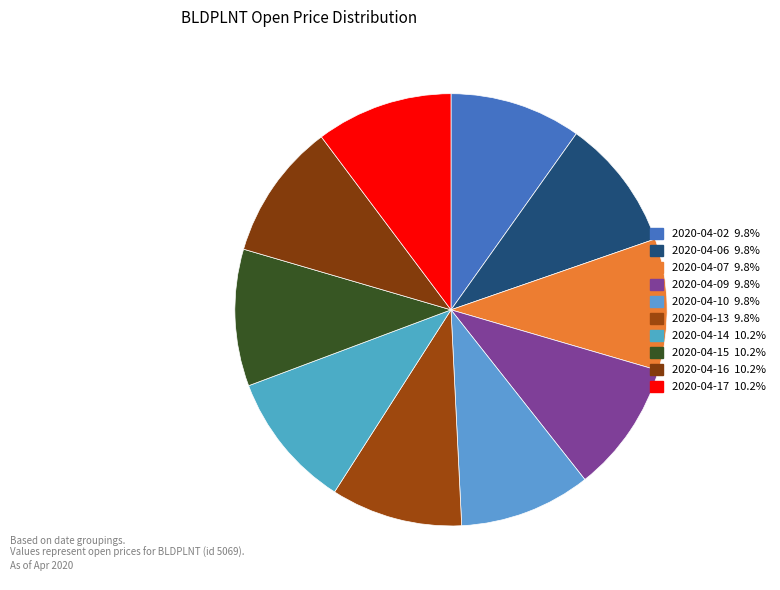

Which slice is the smallest?

2020-04-02